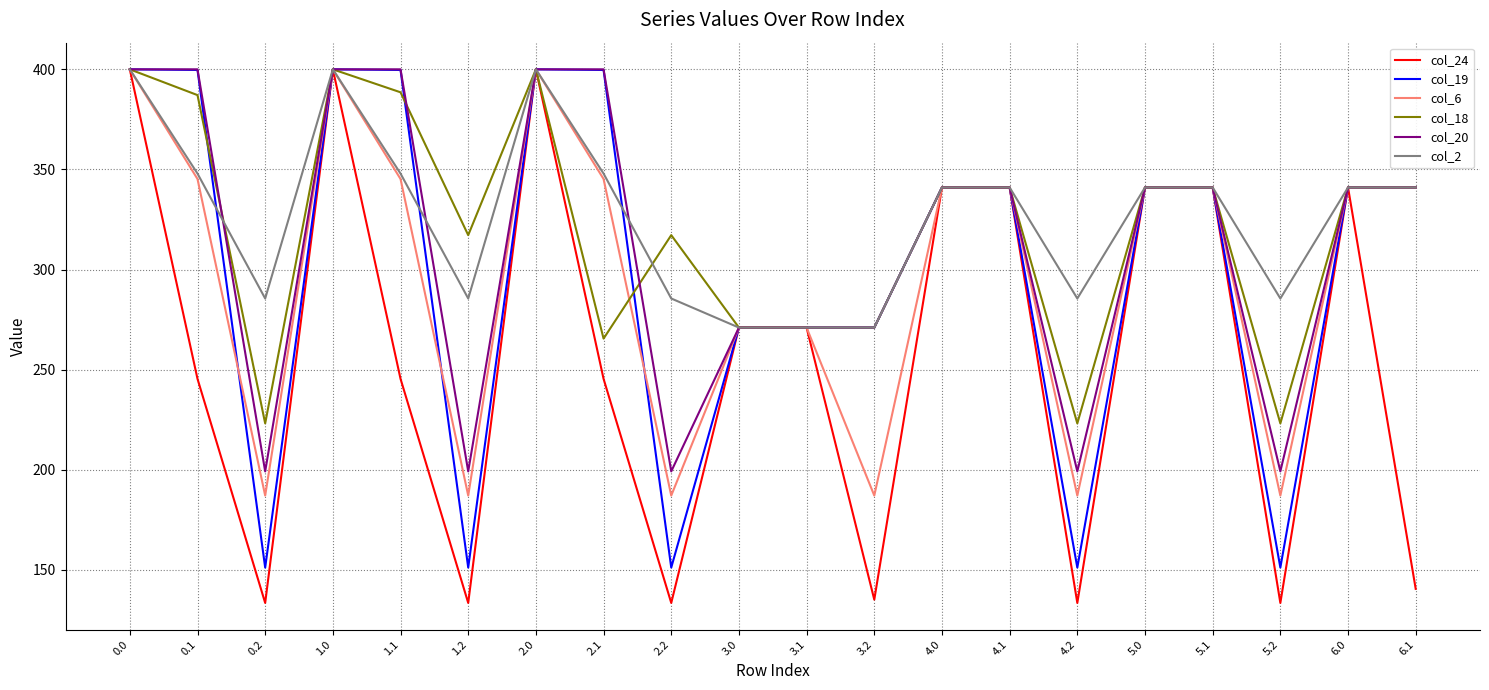

What position from the right is 3.0?

11